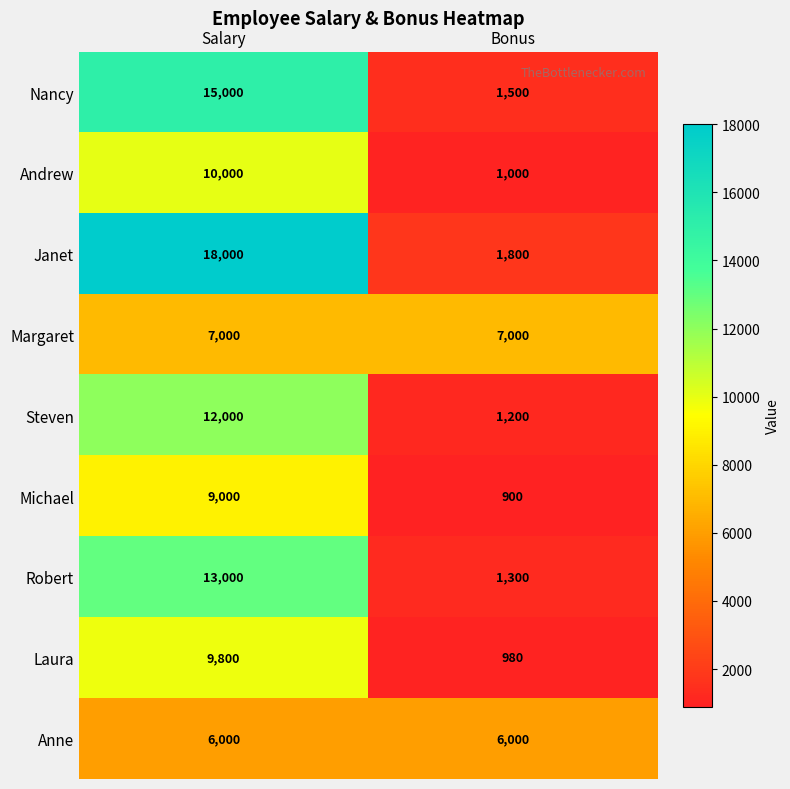

Which series changed the most between Salary and Bonus?

Janet